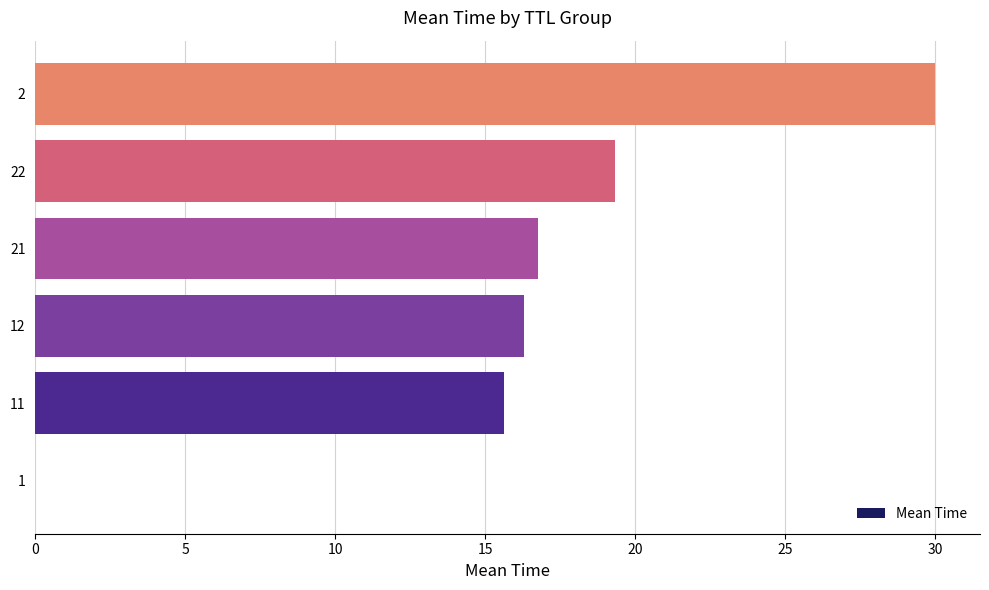

What value does the data have at 2?

30.0